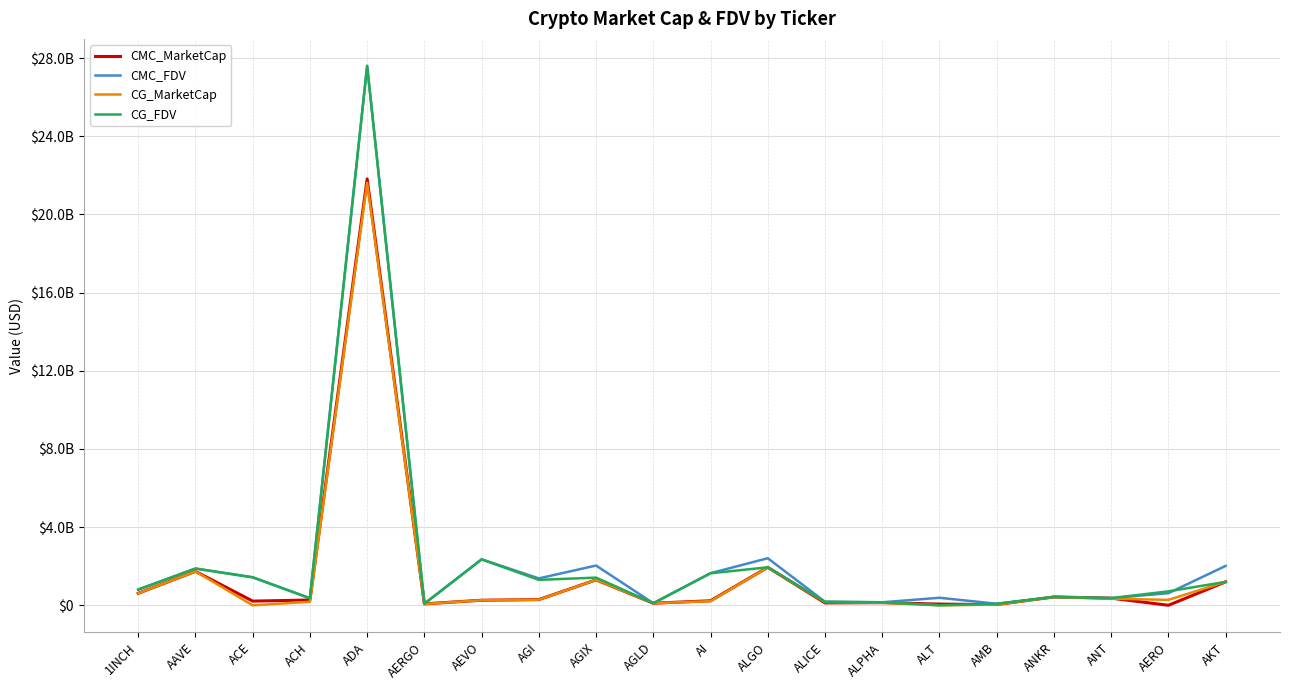

True or false: CMC_FDV and CG_MarketCap intersect in this chart.

False